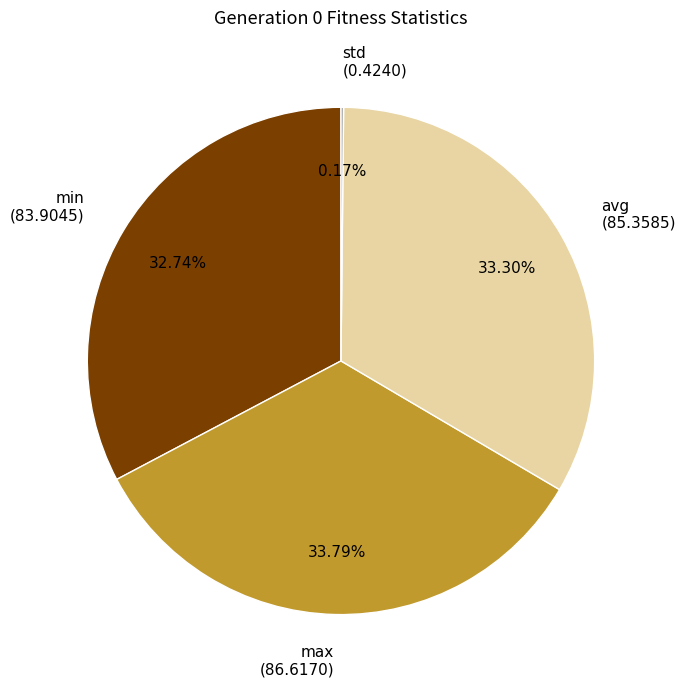

Between min (83.9045) and max (86.6170), which is larger?

max (86.6170)